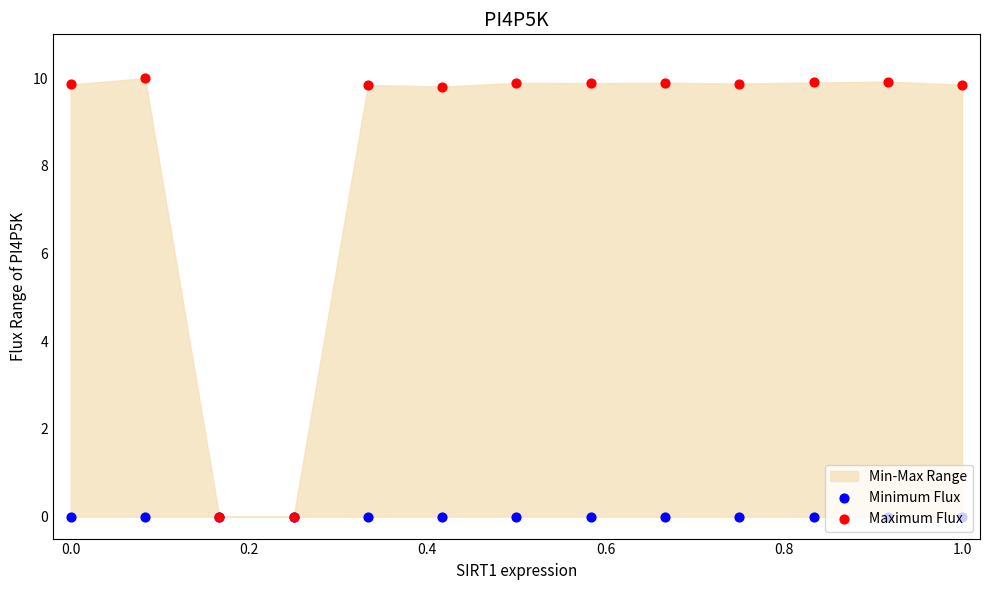

Which series has the largest total across all categories?

Maximum Flux